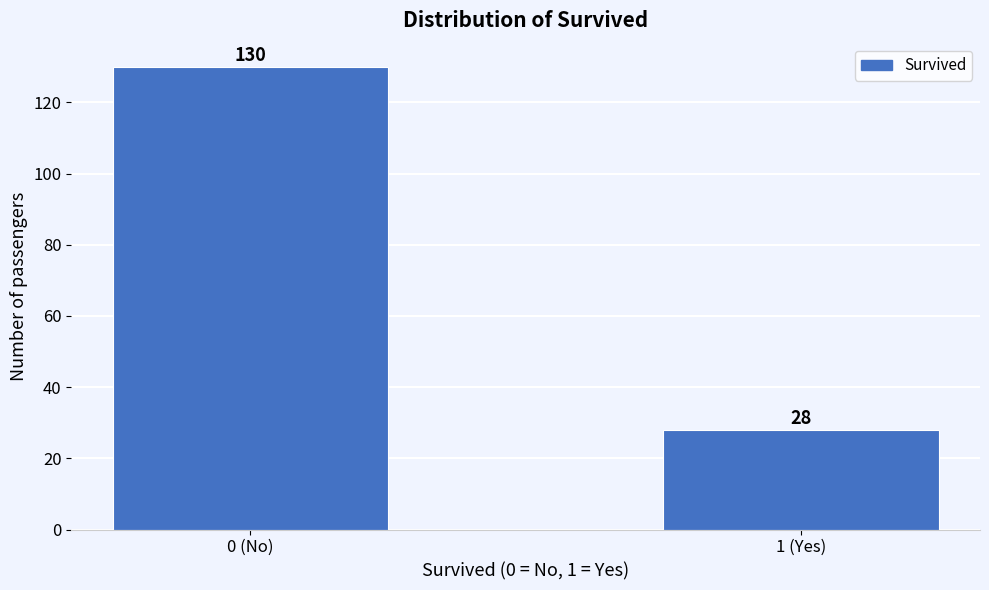

Reading left to right, extract all data points from this chart.

0 (No)=130	1 (Yes)=28